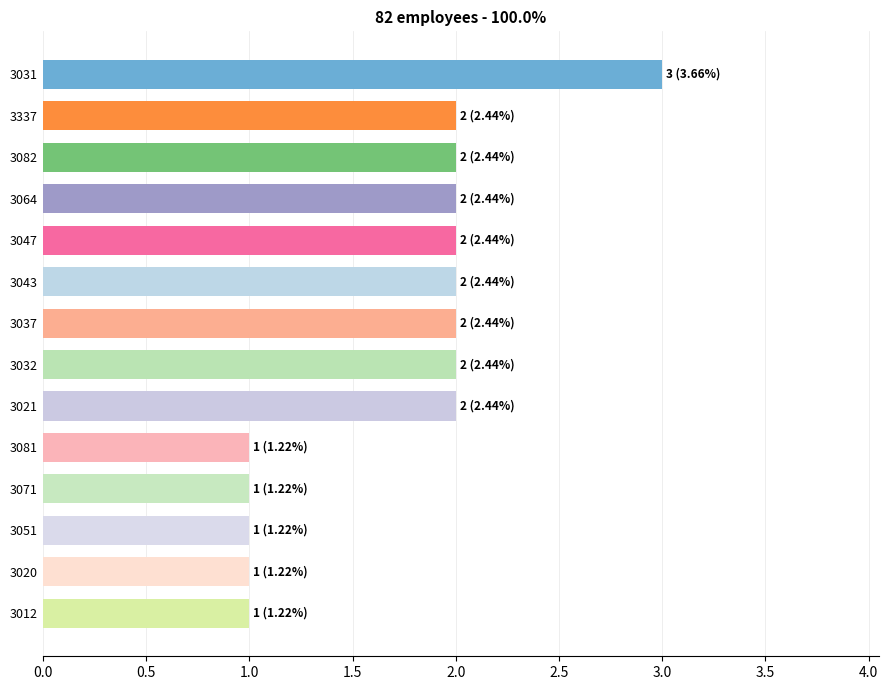

Read the value at 3031.

3